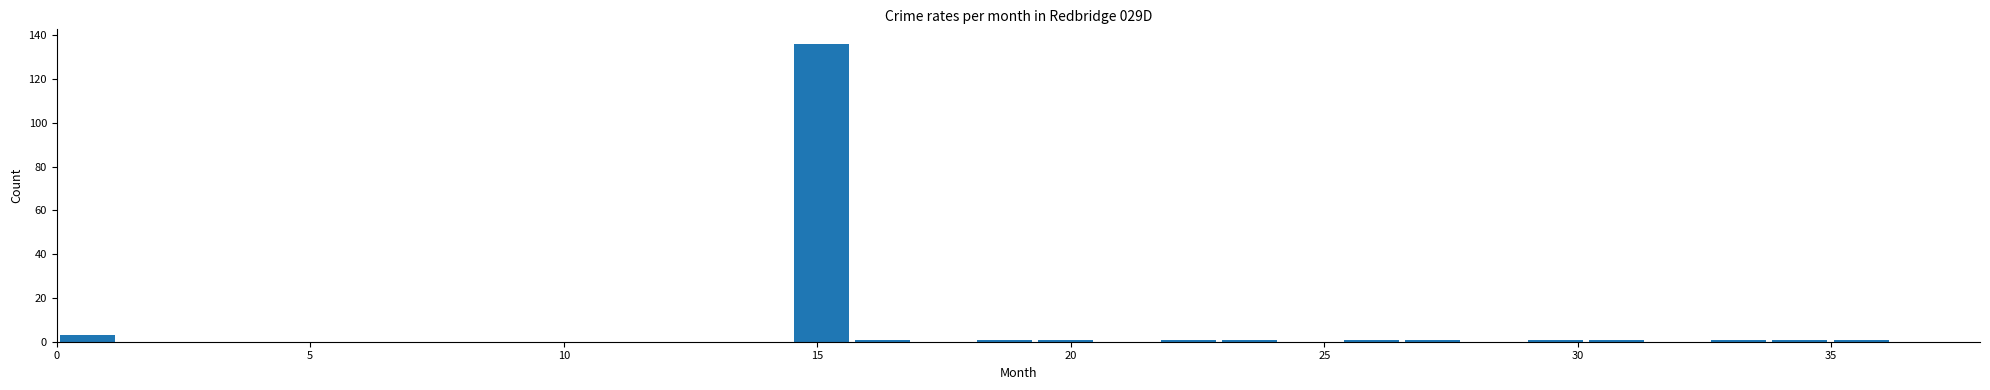

Read against the x-axis, roughly where is the centre of the tallest bar?

15.0